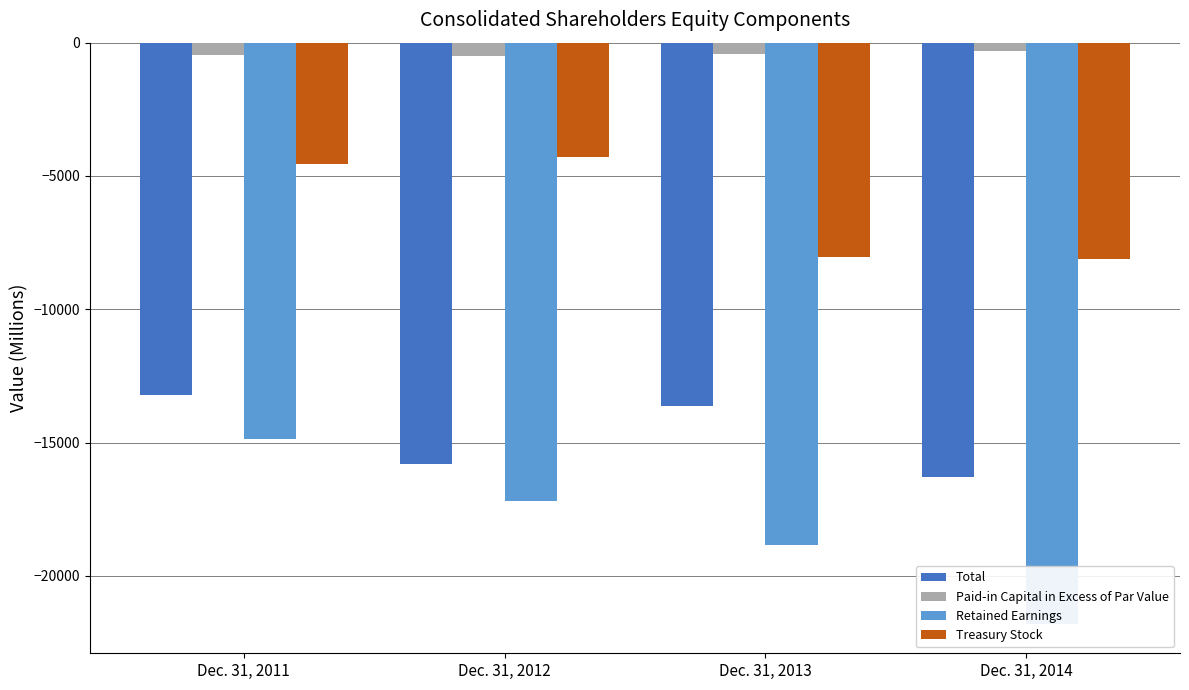

What is the maximum value for Paid-in Capital in Excess of Par Value?

-309